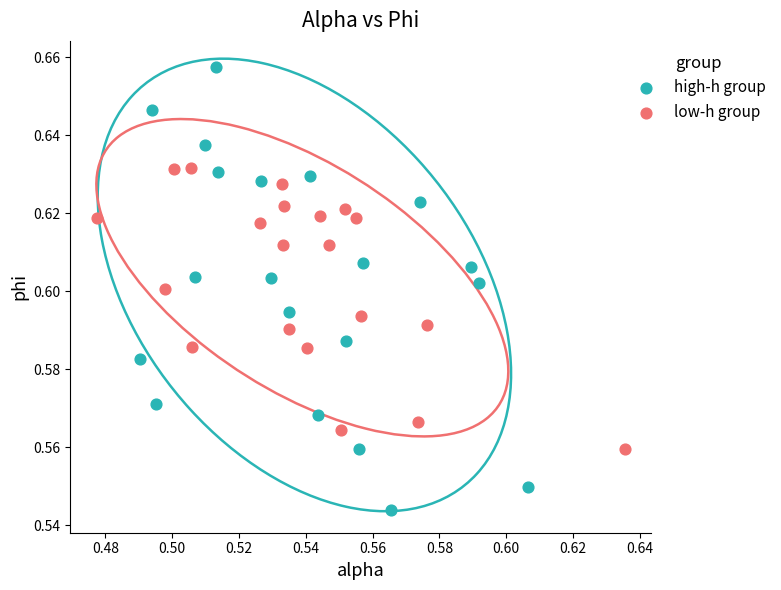

Which series has the largest Y range (max minus min)?

high-h group